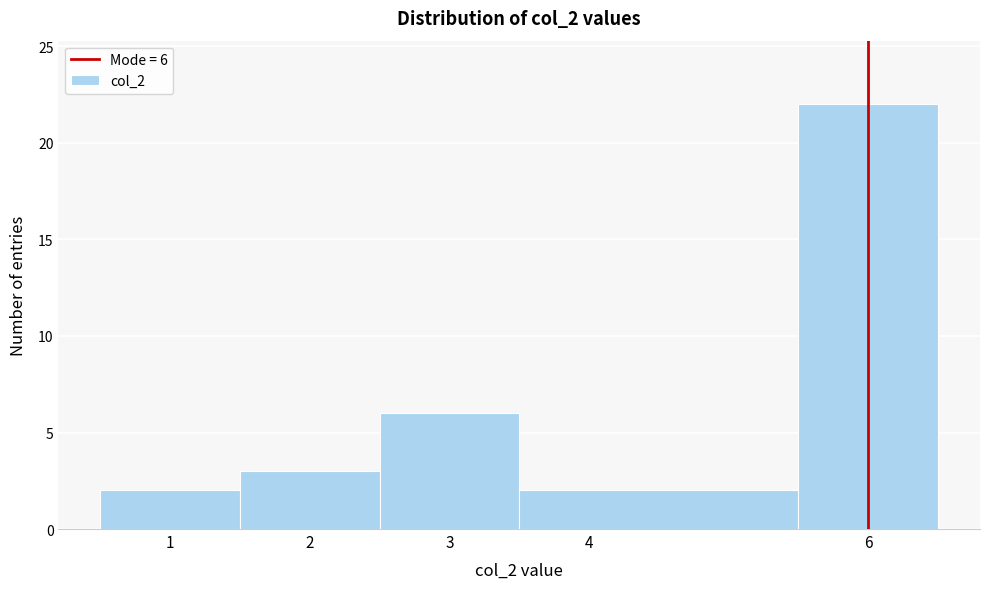

Which range on the x-axis has the tallest bar?

5.5 to 6.5